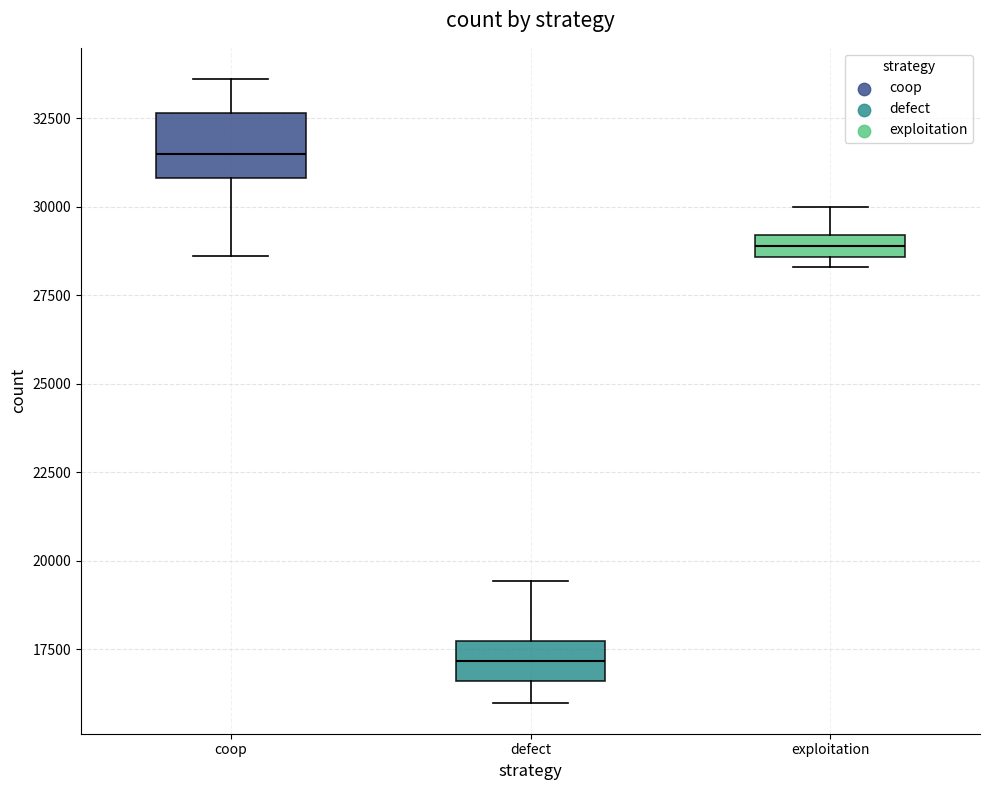

Where does the lower whisker of the box for coop end on the y-axis? The values are not printed on the chart, so give them approximately, as read against the axis.

28500